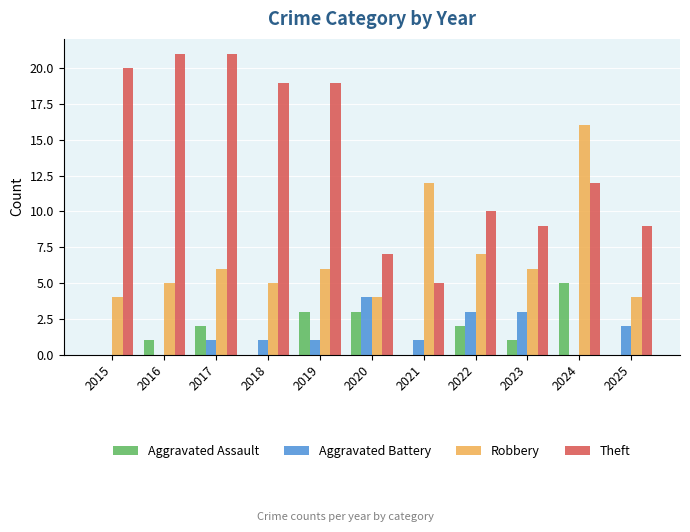

What is the sum of the Aggravated Battery values at 2024 and 2020?

4